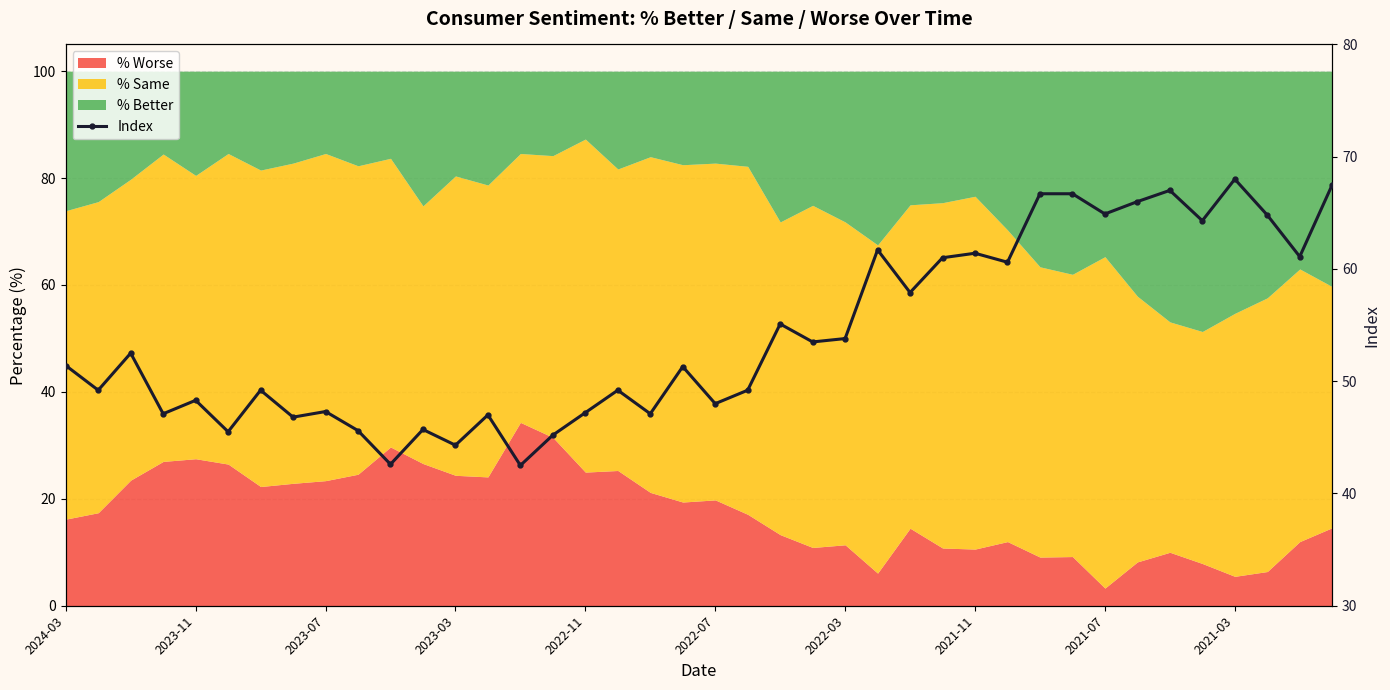

Count the number of categories in the chart.

40